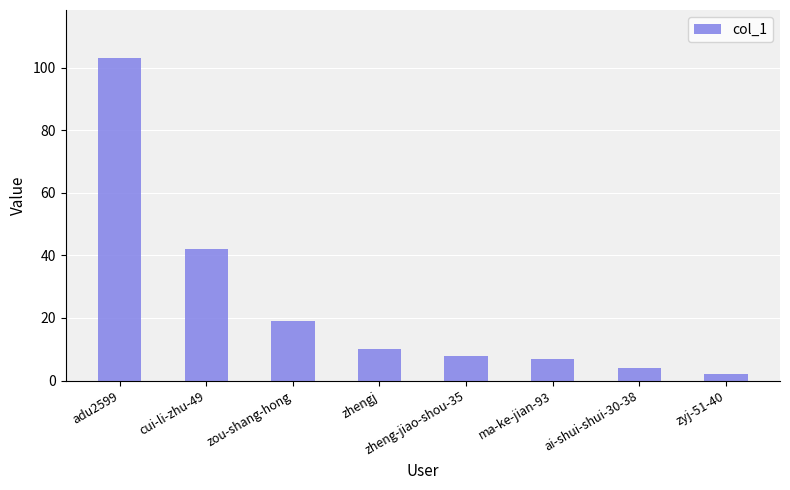

Does the chart contain stacked bars?

No